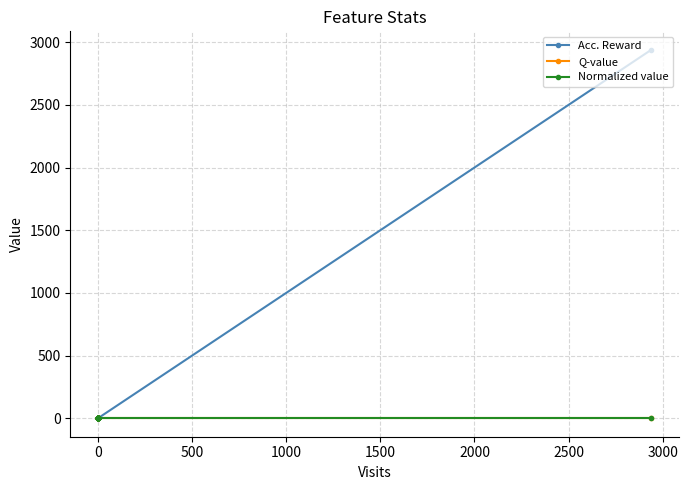

What is the difference between the maximum and minimum values in the Acc. Reward series?

2938